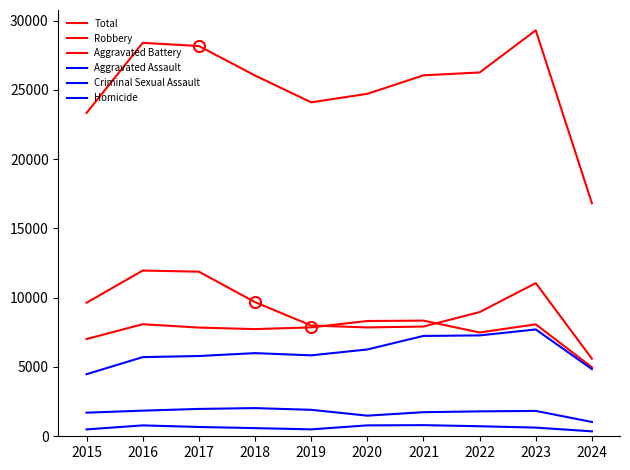

Is this an area chart (filled region under the line)?

No